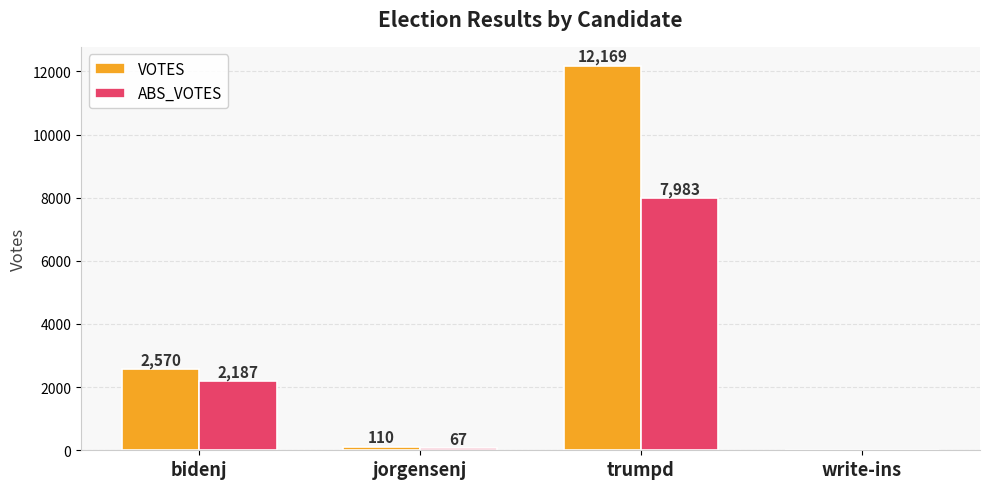

What is the difference between the ABS_VOTES values at jorgensenj and write-ins?

67